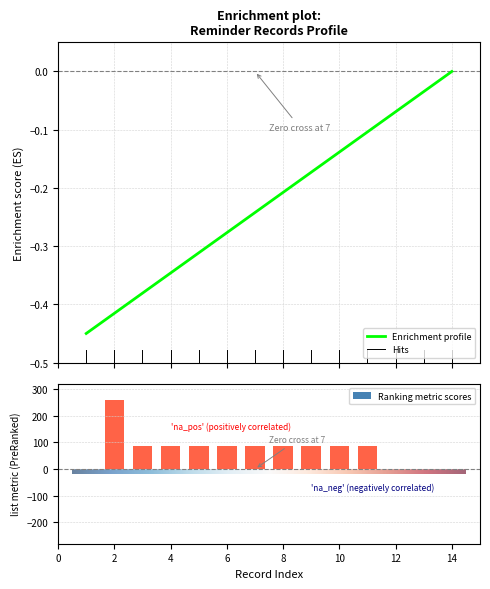

What is the sum of the pre_notify values at 2 and 11?

345.6